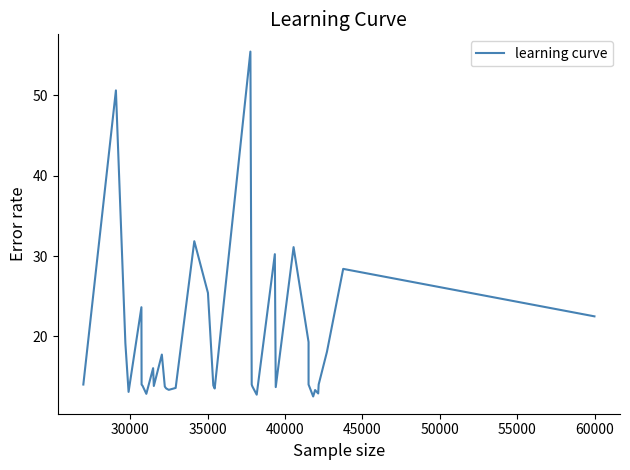

Reading left to right, extract all data points from this chart.

14.0	14.0	14.0	14.0	50.6	19.1	13.1	23.6	14.0	13.8	12.8	16.0	13.8	17.7	13.7	13.5	13.3	13.6	31.9	25.4	13.9	13.5	55.5	14.0	13.8	12.7	30.2	13.7	31.1	19.3	14.0	12.5	13.3	12.9	14.0	18.1	28.4	22.5